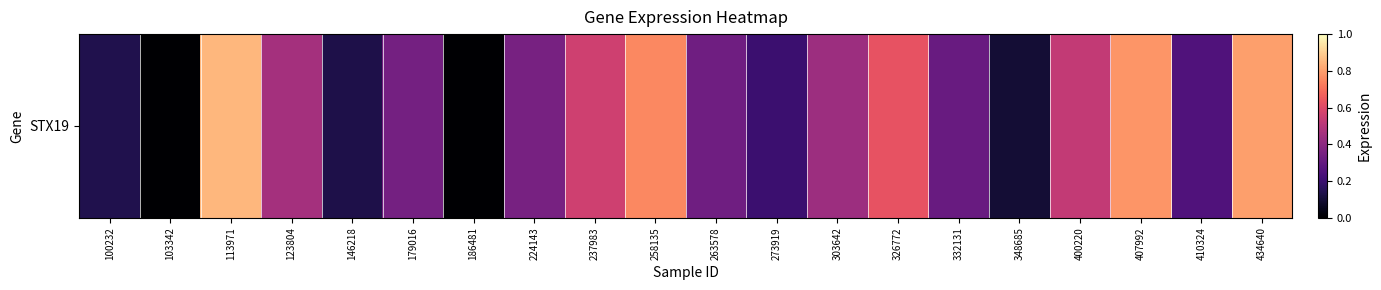

Reading left to right, what are all the values shown in this chart?

100232=0.1	103342=0.0	113971=0.8	123804=0.5	146218=0.1	179016=0.3	186481=0.0	224143=0.3	237983=0.6	258135=0.8	263578=0.3	273919=0.2	303642=0.4	326772=0.6	332131=0.3	348685=0.1	400220=0.5	407992=0.8	410324=0.2	434640=0.8